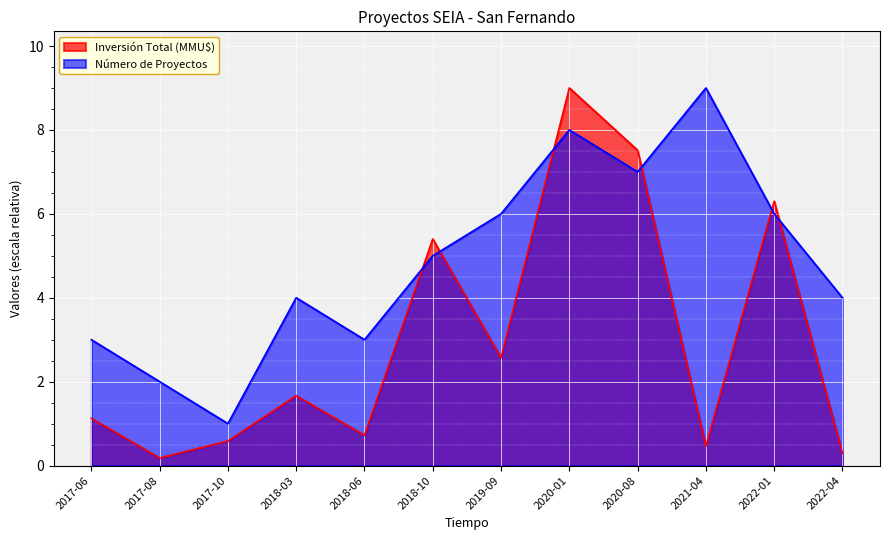

The value of Inversión Total (MMU$) at 2019-09 is 1.4. True or false?

False